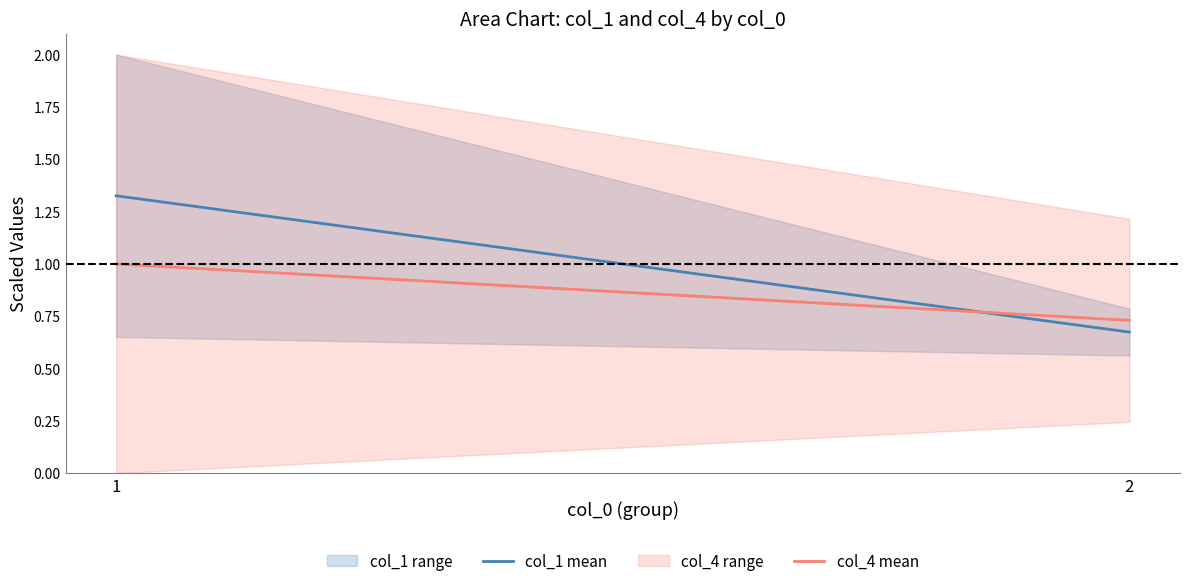

Reading left to right, extract all data points from this chart.

col_1 mean: 1=1.3	2=0.7
col_4 mean: 1=1.0	2=0.7